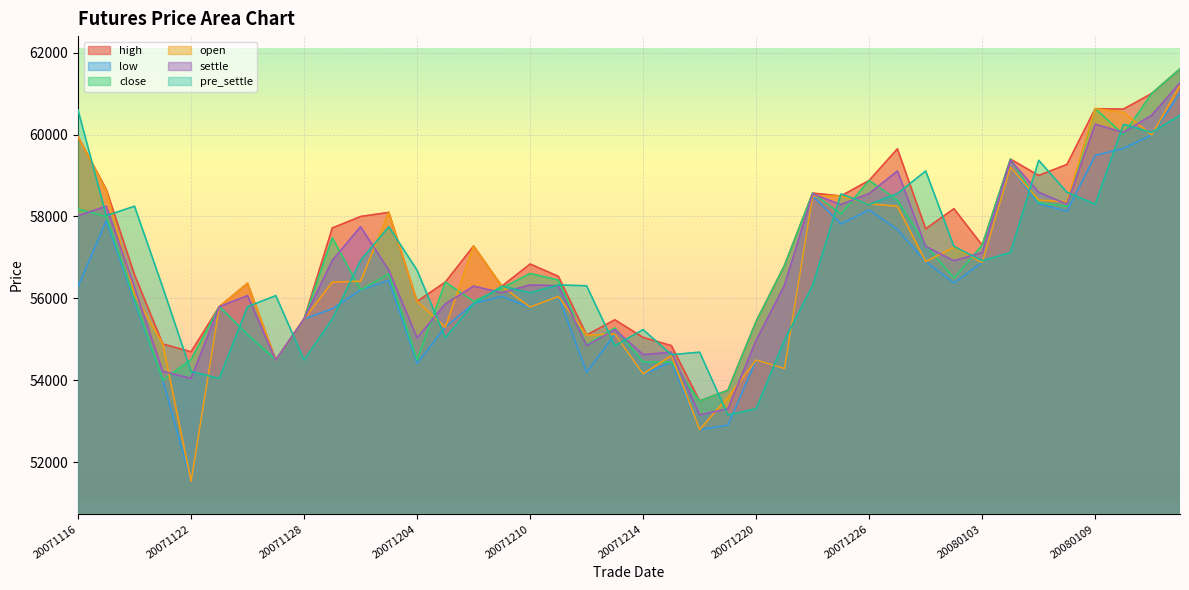

What is the total value across all series at 20071226?

351080